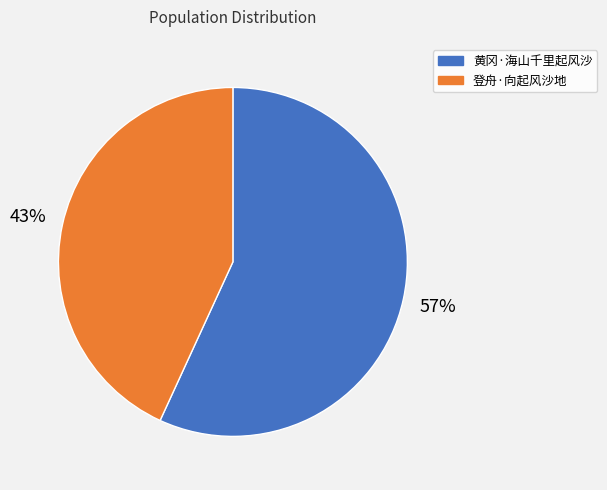

To the nearest percent, what is the difference between the largest and smallest slice percentages?

14%